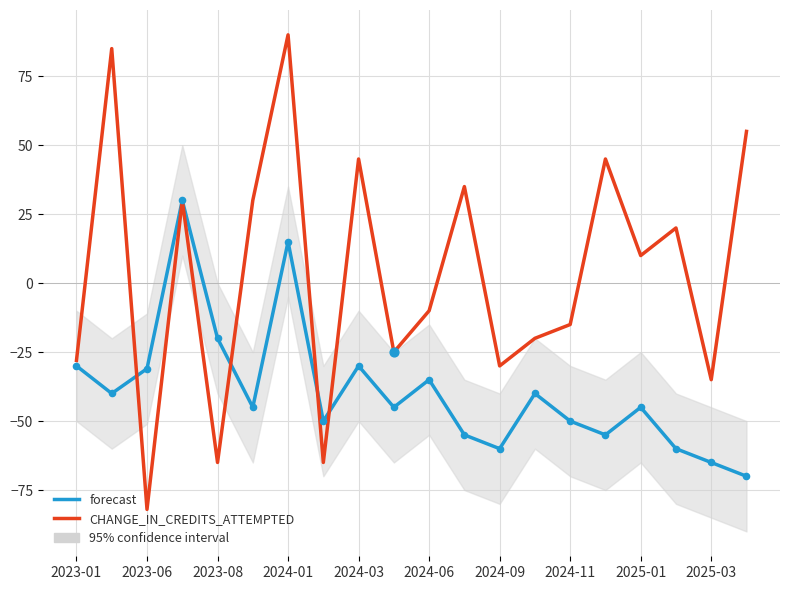

Which series contains the highest Y value?

CHANGE_IN_CREDITS_ATTEMPTED